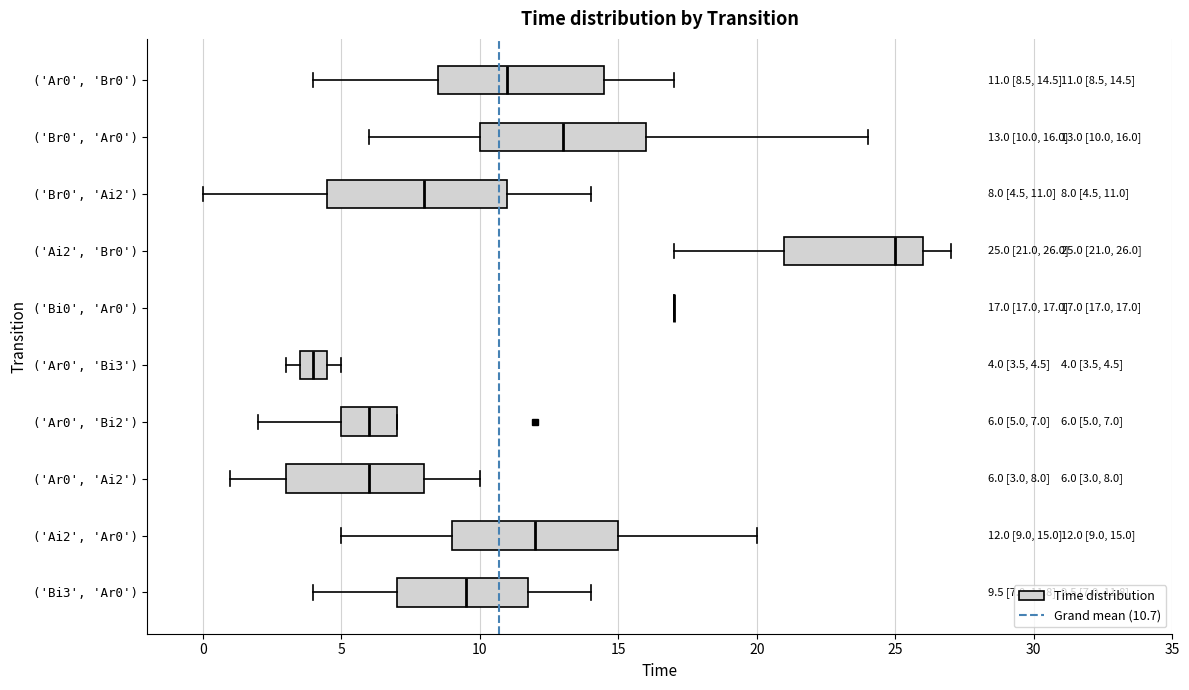

Comparing the boxes themselves (not the whiskers), which one is the widest?

('Br0', 'Ai2')